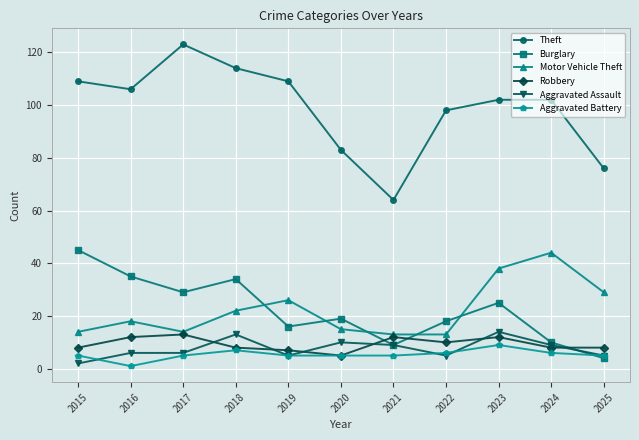

True or false: Theft and Aggravated Battery intersect in this chart.

False